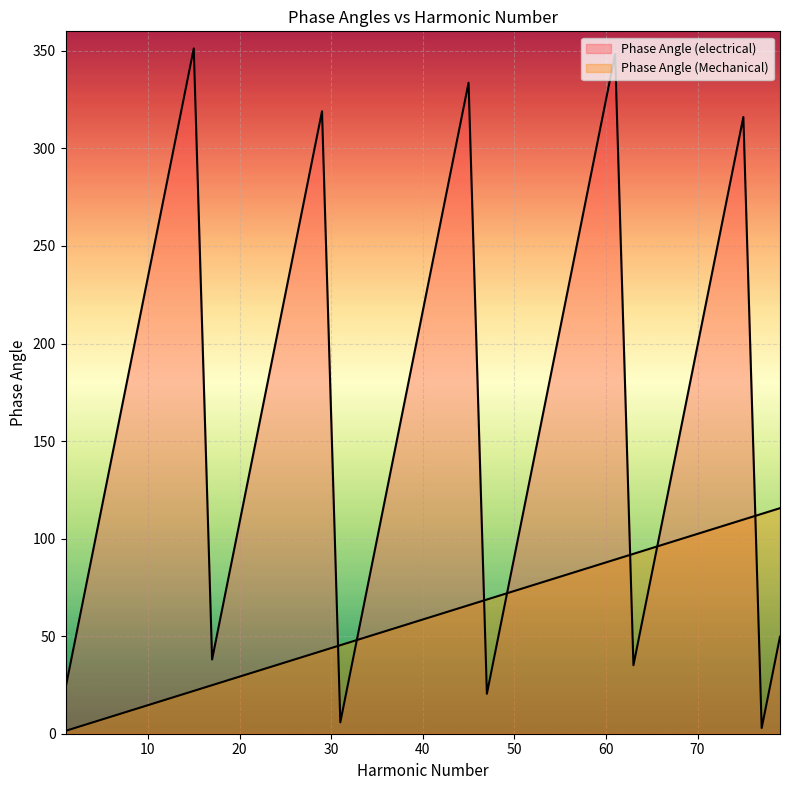

Reading left to right, what are all the values shown in this chart?

Phase Angle (electrical): 1=23.4	3=70.2	5=117.1	7=163.9	9=210.7	11=257.6	13=304.4	15=351.2	17=38.0	19=84.9	21=131.7	23=178.5	25=225.4	27=272.2	29=319.0	31=5.9	33=52.7	35=99.5	37=146.3	39=193.2	41=240.0	43=286.8	45=333.7	47=20.5	49=67.3	51=114.1	53=161.0	55=207.8	57=254.6	59=301.5	61=348.3	63=35.1	65=82.0	67=128.8	69=175.6	71=222.4	73=269.3	75=316.1	77=2.9	79=49.8
Phase Angle (Mechanical): 1=1.5	3=4.4	5=7.3	7=10.2	9=13.2	11=16.1	13=19.0	15=22.0	17=24.9	19=27.8	21=30.7	23=33.7	25=36.6	27=39.5	29=42.4	31=45.4	33=48.3	35=51.2	37=54.1	39=57.1	41=60.0	43=62.9	45=65.9	47=68.8	49=71.7	51=74.6	53=77.6	55=80.5	57=83.4	59=86.3	61=89.3	63=92.2	65=95.1	67=98.0	69=101.0	71=103.9	73=106.8	75=109.8	77=112.7	79=115.6